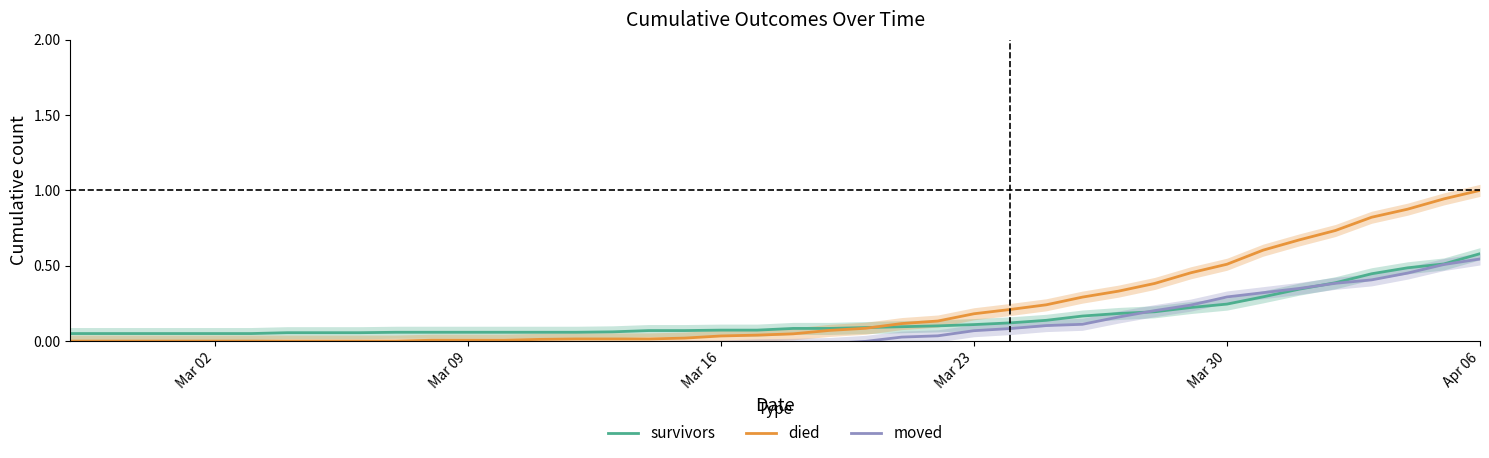

List the series in order of their overall mean, highest first.

died, survivors, moved